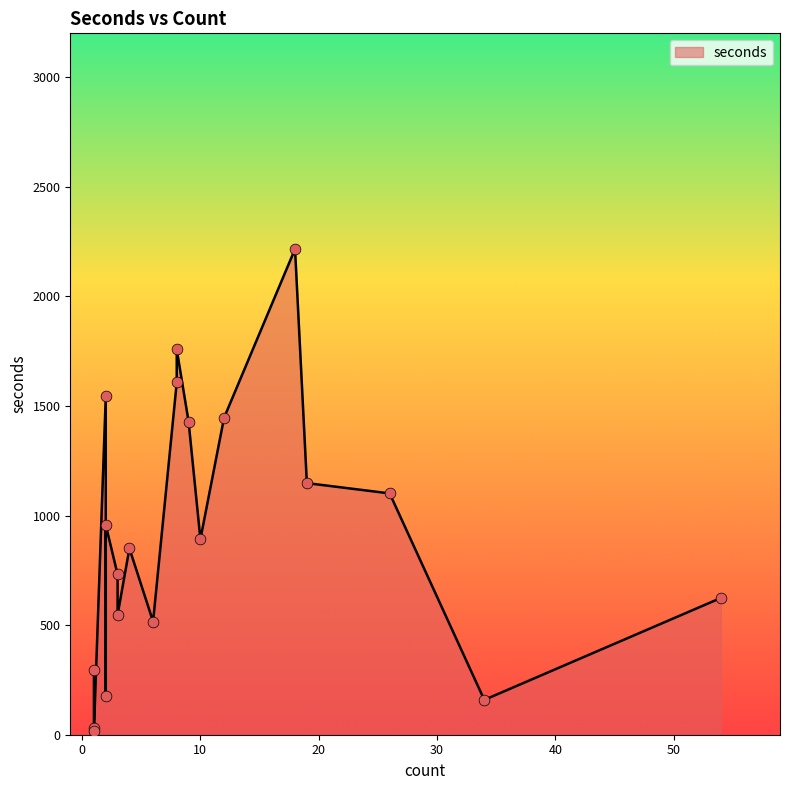

Which has a higher value, 8 or 10?

8